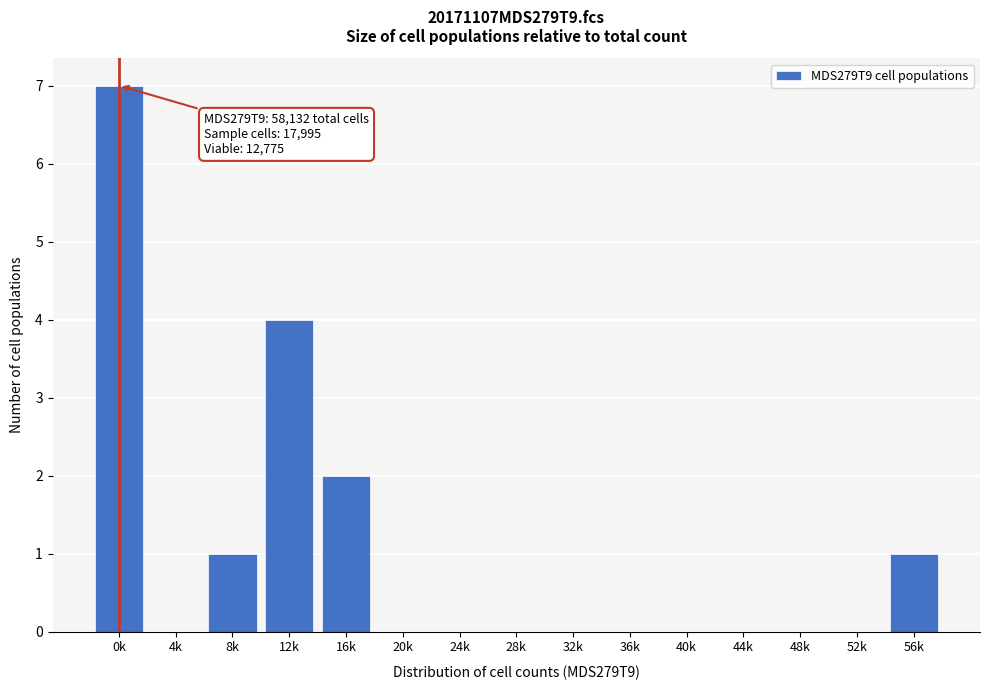

Reading left to right, list all the values displayed in this chart.

0k=7	4k=0	8k=1	12k=4	16k=2	20k=0	24k=0	28k=0	32k=0	36k=0	40k=0	44k=0	48k=0	52k=0	56k=1